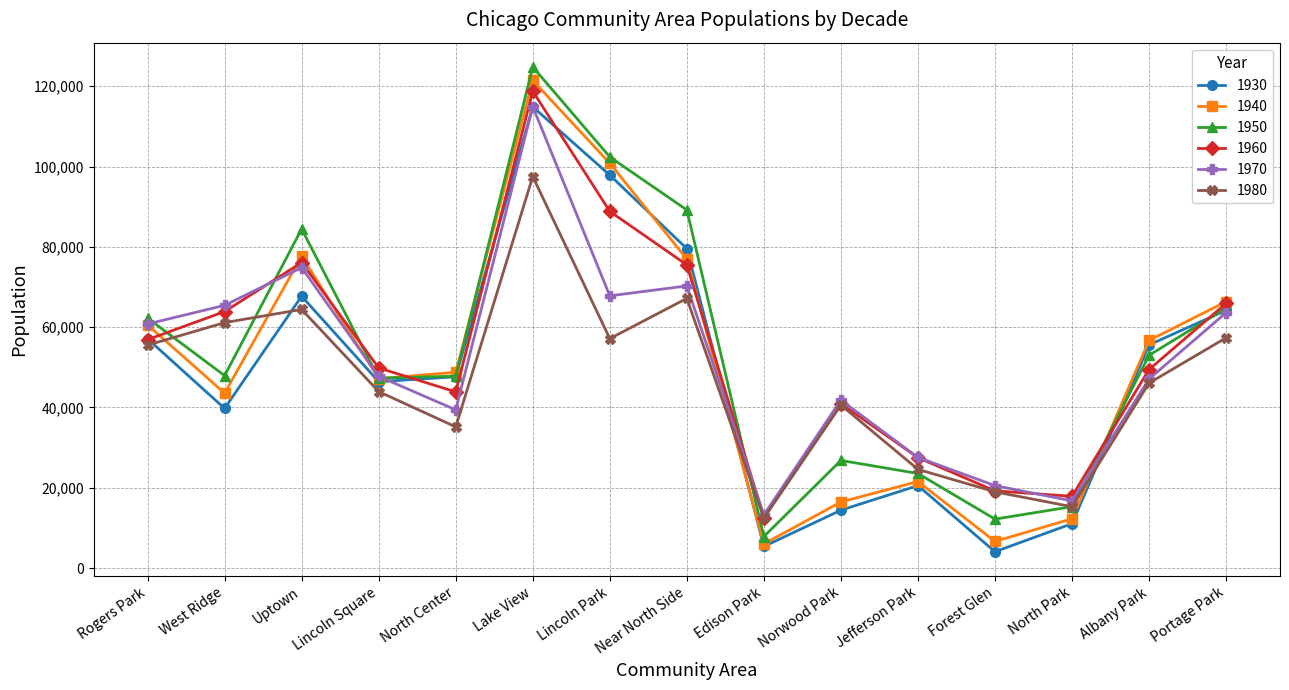

Which series ends up on top after the final intersection of 1980 and 1940?

1940